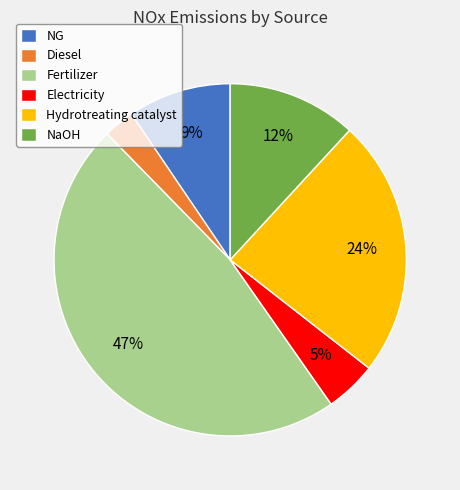

To the nearest percent, what is the average slice percentage?

17%